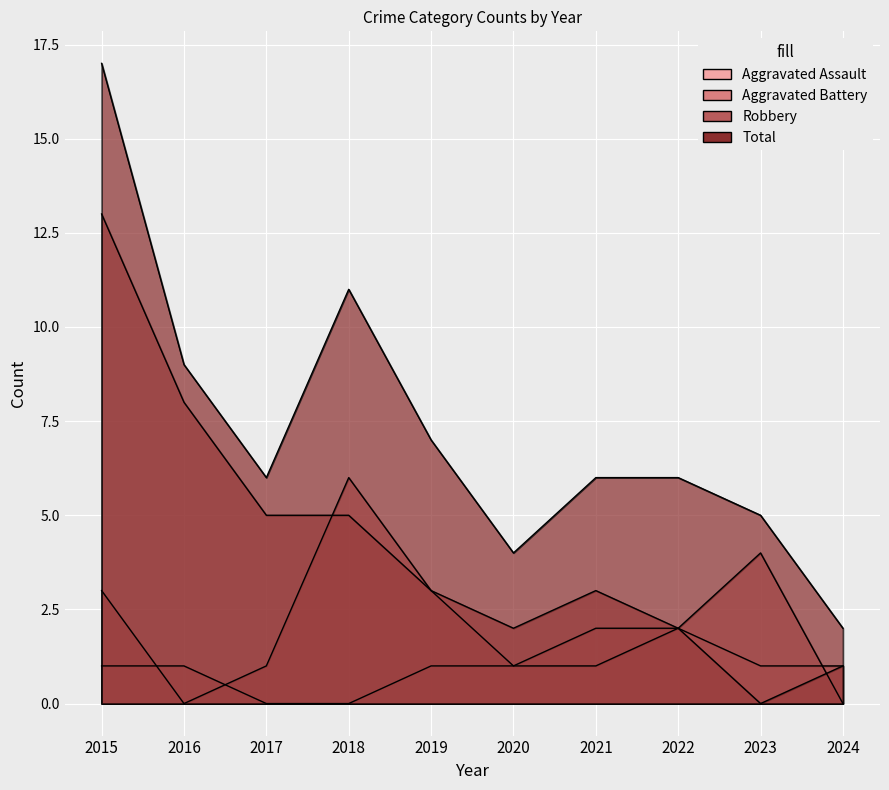

What is the total value across all series at 2017?

12